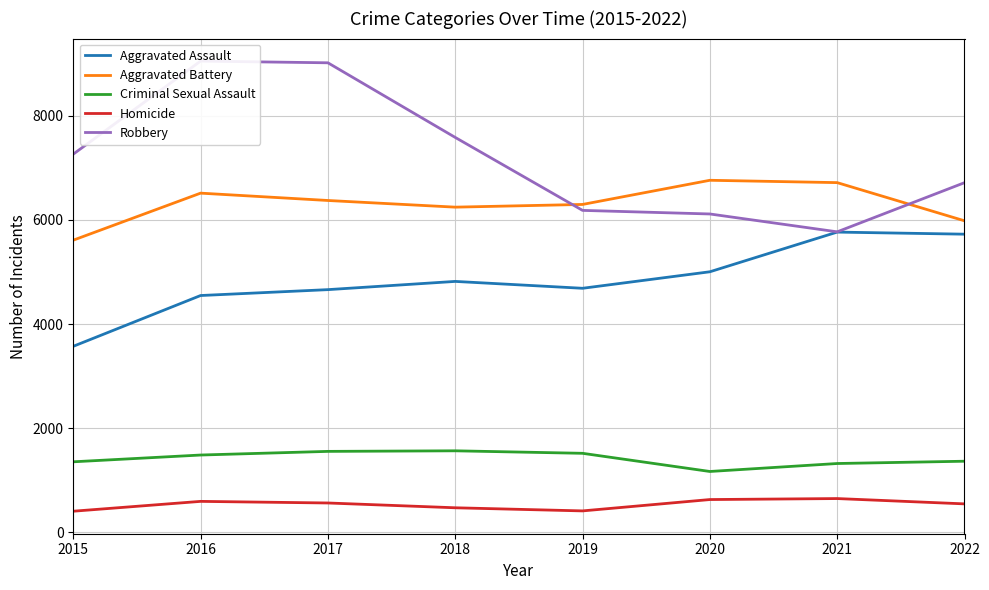

How many lines are shown in the chart?

5